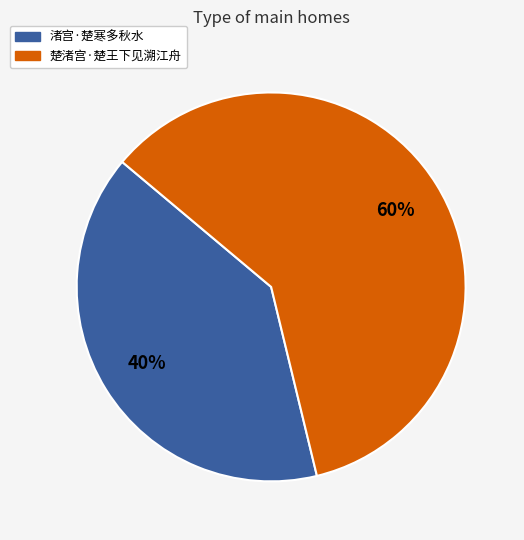

Combined, do 渚宫·楚寒多秋水 and 楚渚宫·楚王下见溯江舟 account for over 50%?

Yes